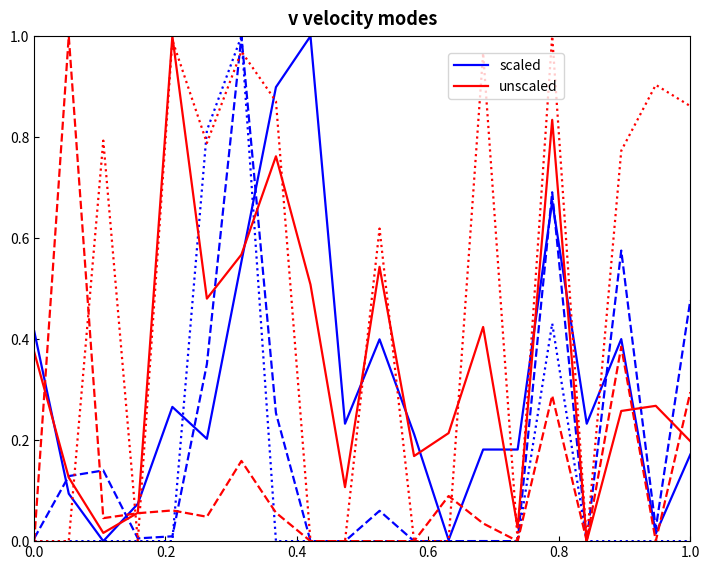

Reading right to left, extract all data points from this chart.

scaled: 0.2	0.0	0.4	0.2	0.7	0.2	0.2	0.0	0.2	0.4	0.2	1.0	0.9	0.6	0.2	0.3	0.1	0.0	0.1	0.4
unscaled: 0.2	0.3	0.3	0.0	0.8	0.0	0.4	0.2	0.2	0.5	0.1	0.5	0.8	0.6	0.5	1.0	0.1	0.0	0.1	0.4